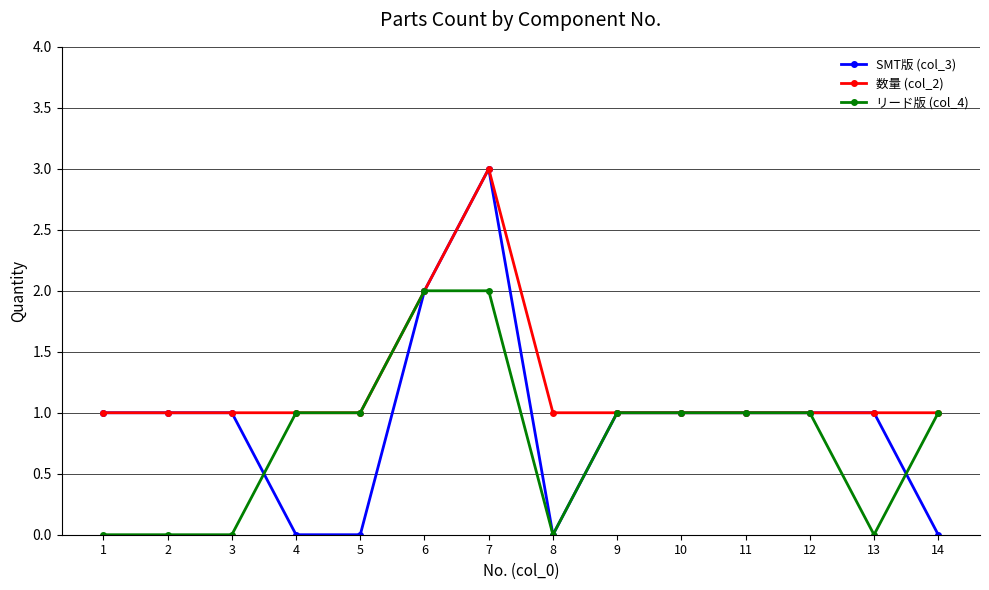

At which category does the chart reach its peak across all series?

7